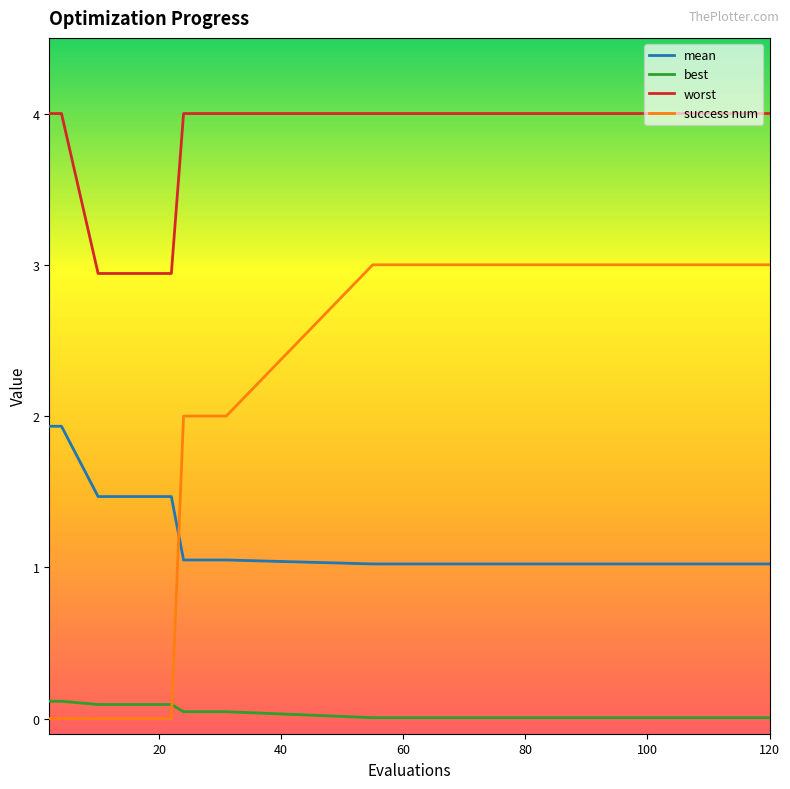

What is the difference between the maximum and minimum values in the success num series?

3.0